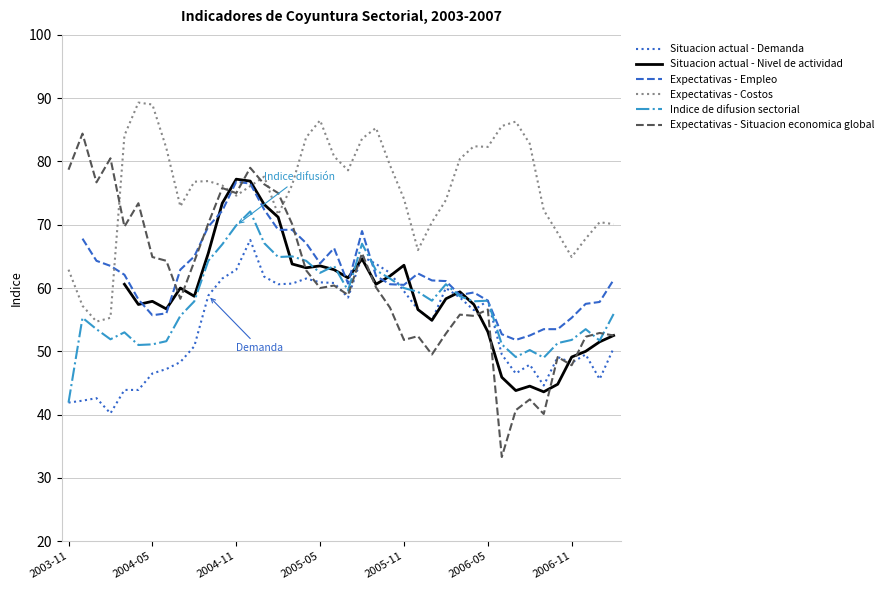

What is the sum of the Expectativas - Costos values at 35 and 2003-11?

131.6